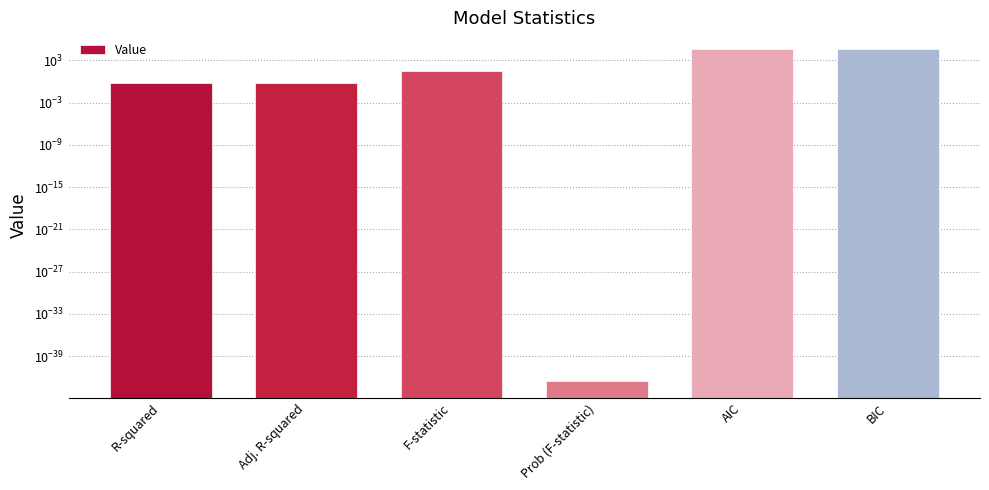

Reading left to right, extract all data points from this chart.

0.6	0.6	32.2	0.0	39692.7	40748.1